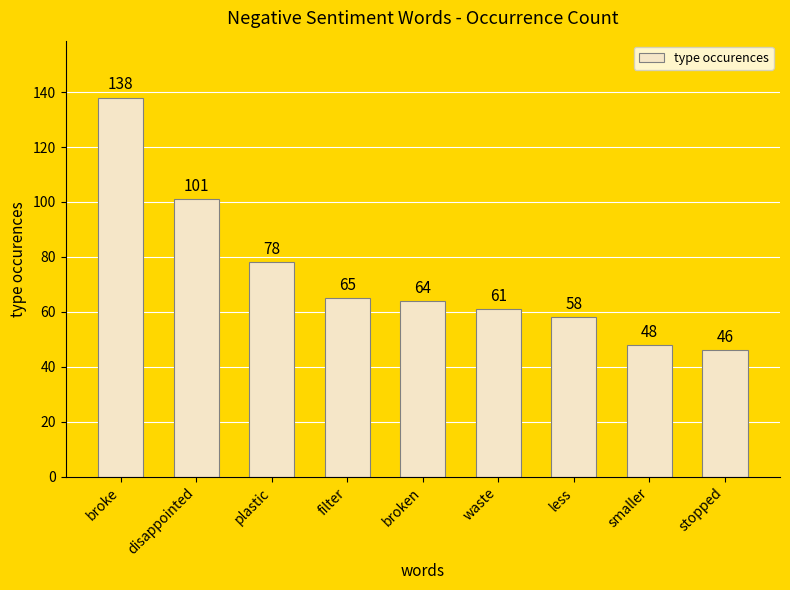

Where is the data nearest to the value 92?

disappointed